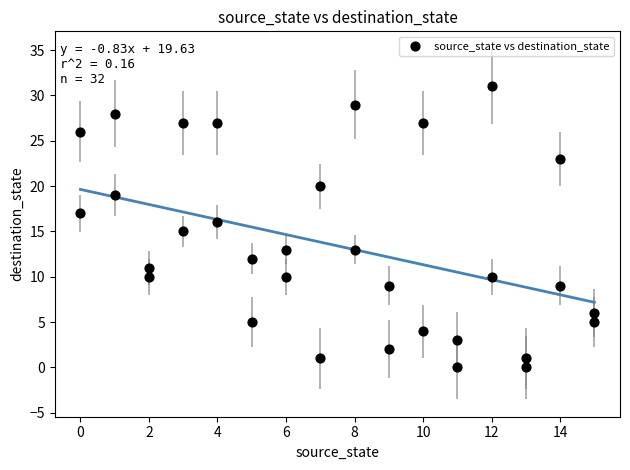

What is the range of X values (max minus min)?

15